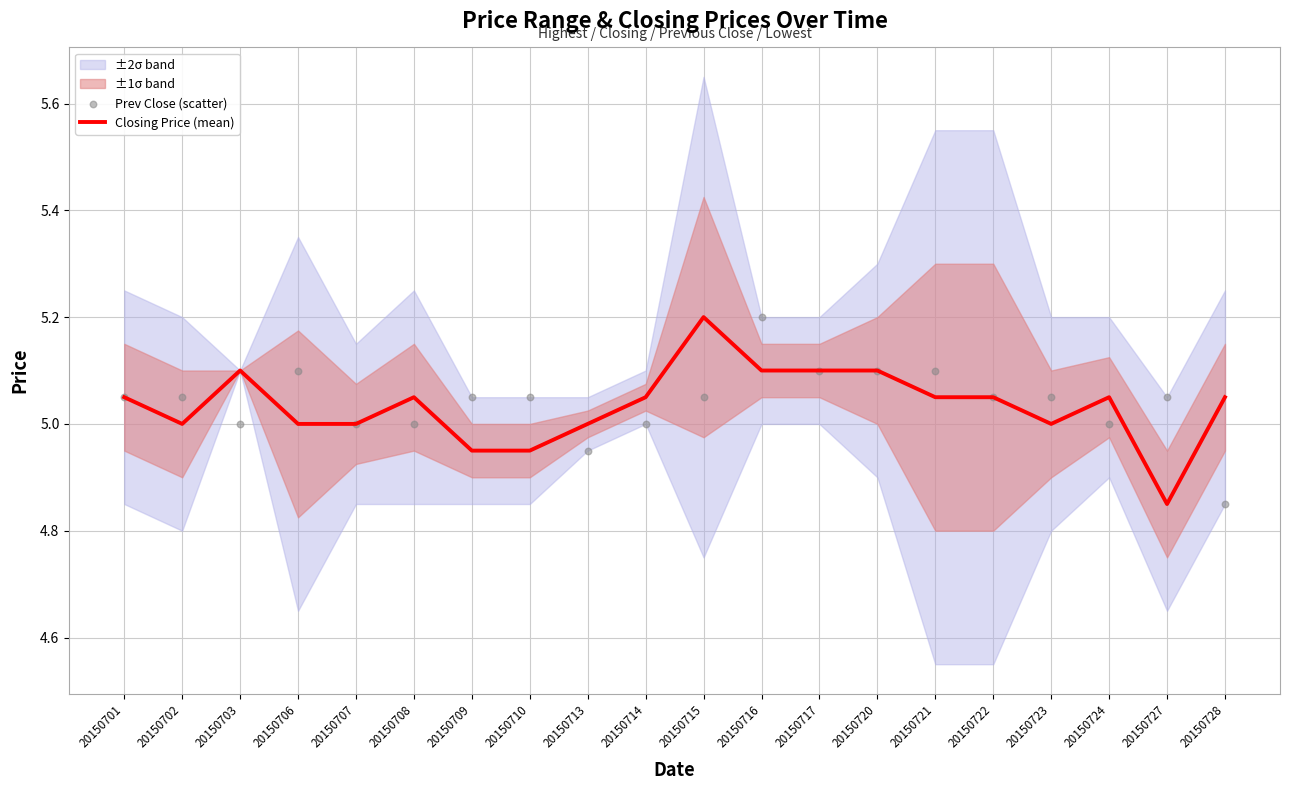

At which label does Closing Price (mean) reach its minimum?

20150727